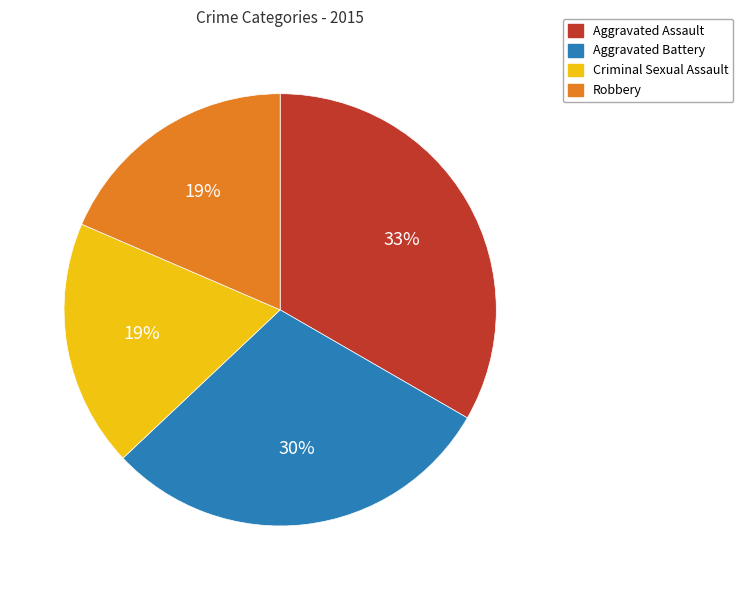

Is the sum of Criminal Sexual Assault and Aggravated Assault greater than half?

Yes